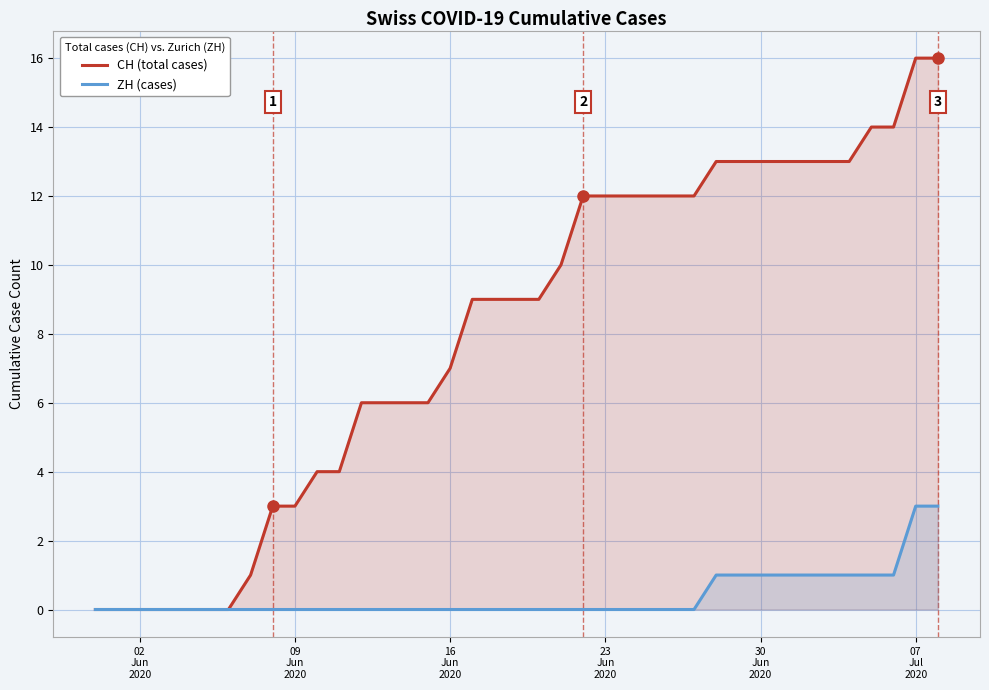

Rank the series by their maximum value, from lowest to highest.

ZH (cases), CH (total cases)